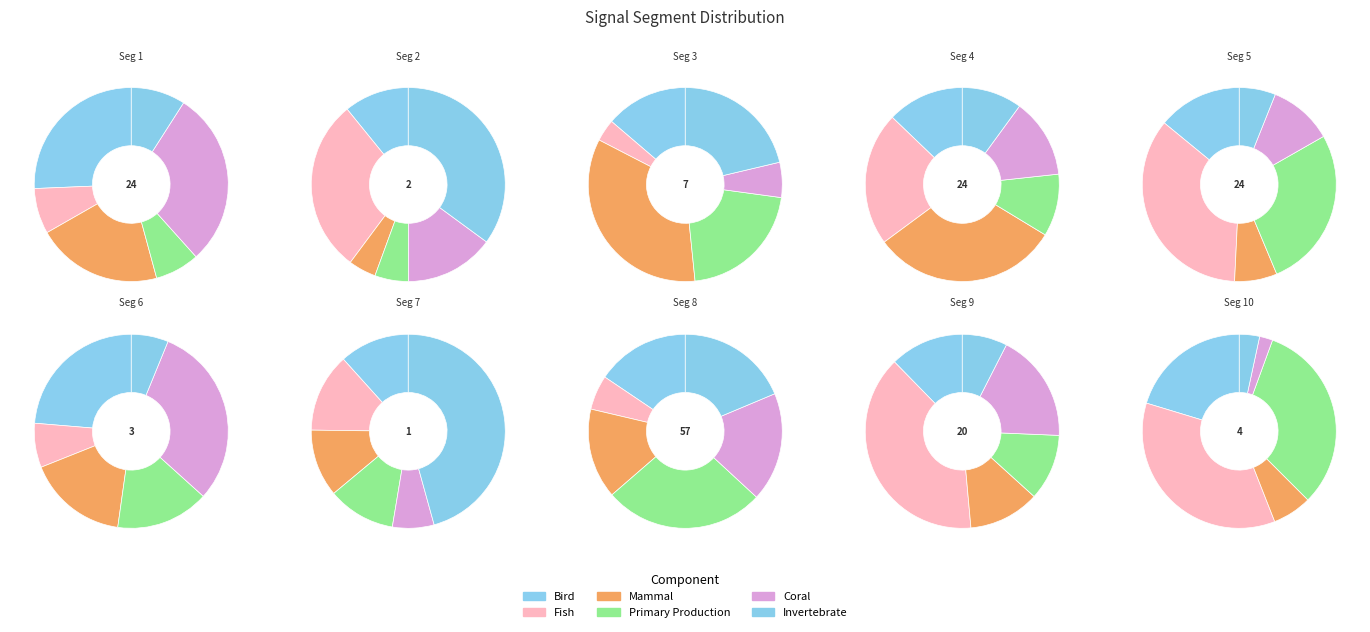

Count the number of slices in the pie.

10